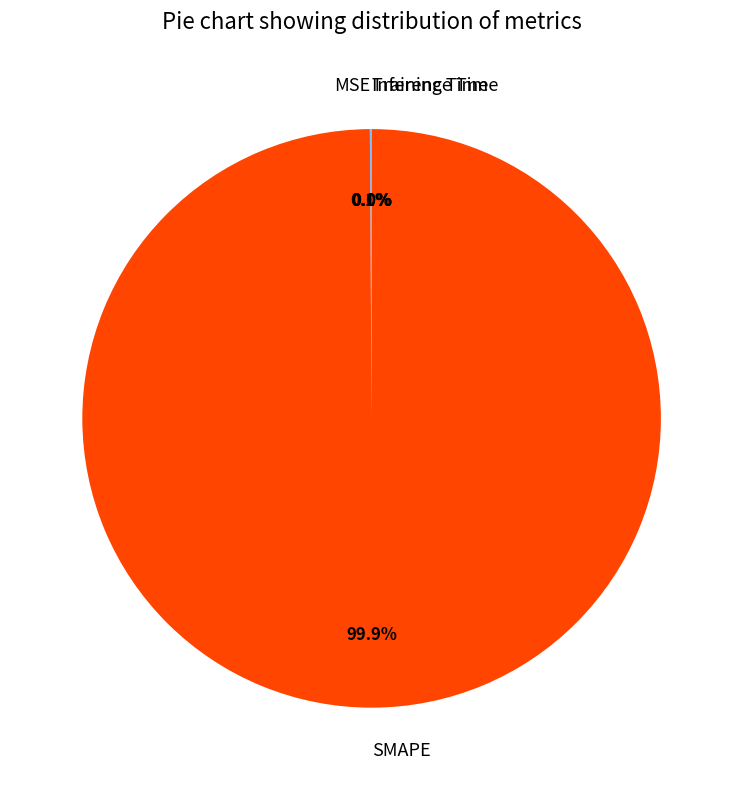

The SMAPE slice represents 100% of the pie. True or false?

True